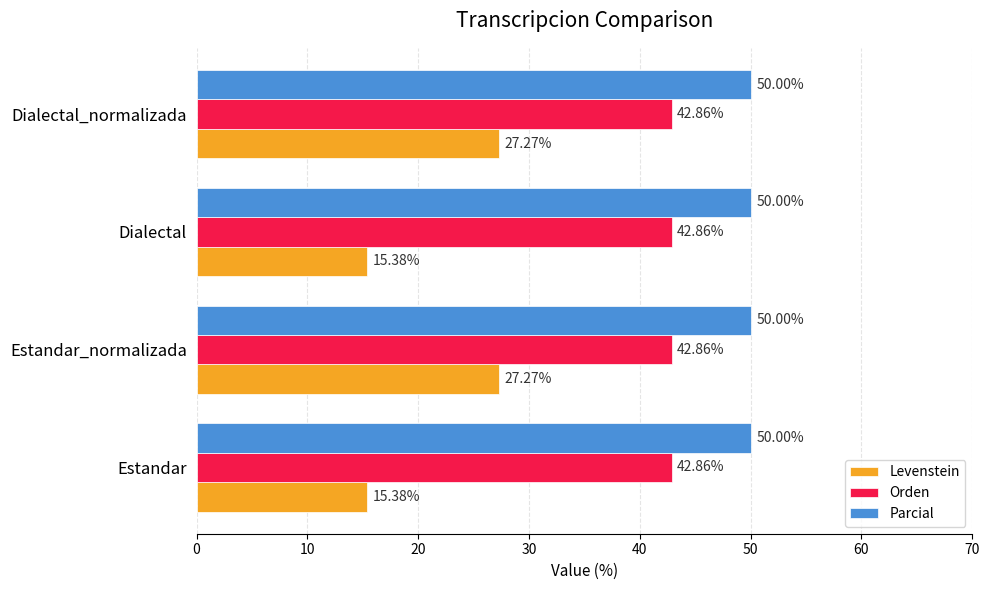

What is the average value of the Orden series?

42.9